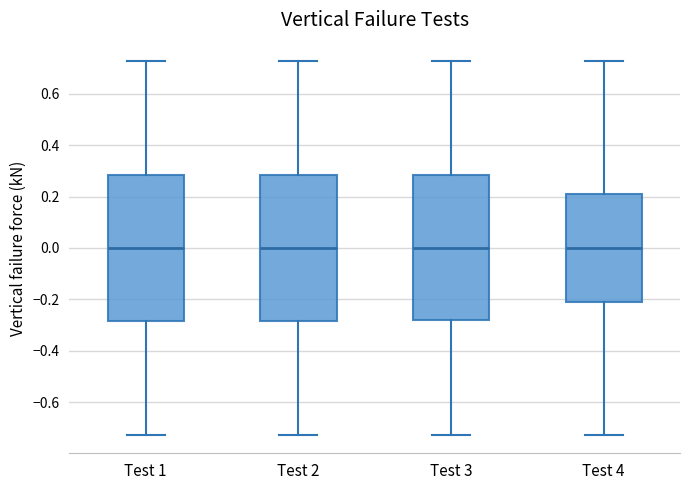

Reading left to right, read every box against the y-axis: the position of its median line, the range the box covers, and the ends of its whiskers. The values are not printed on the chart, so give them approximately, as read against the axis.

Test 1: median 0.00, box -0.28 to 0.28, whiskers -0.72 to 0.72
Test 2: median 0.00, box -0.28 to 0.28, whiskers -0.72 to 0.72
Test 3: median 0.00, box -0.28 to 0.28, whiskers -0.72 to 0.72
Test 4: median 0.00, box -0.22 to 0.22, whiskers -0.72 to 0.72